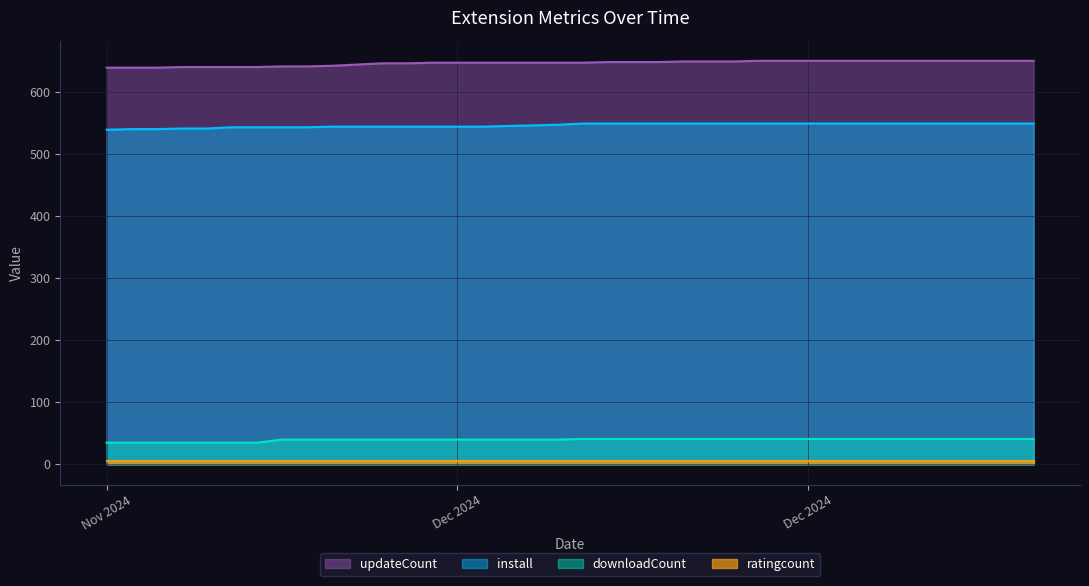

The value of downloadCount at 2024-12-26 is 60. True or false?

False